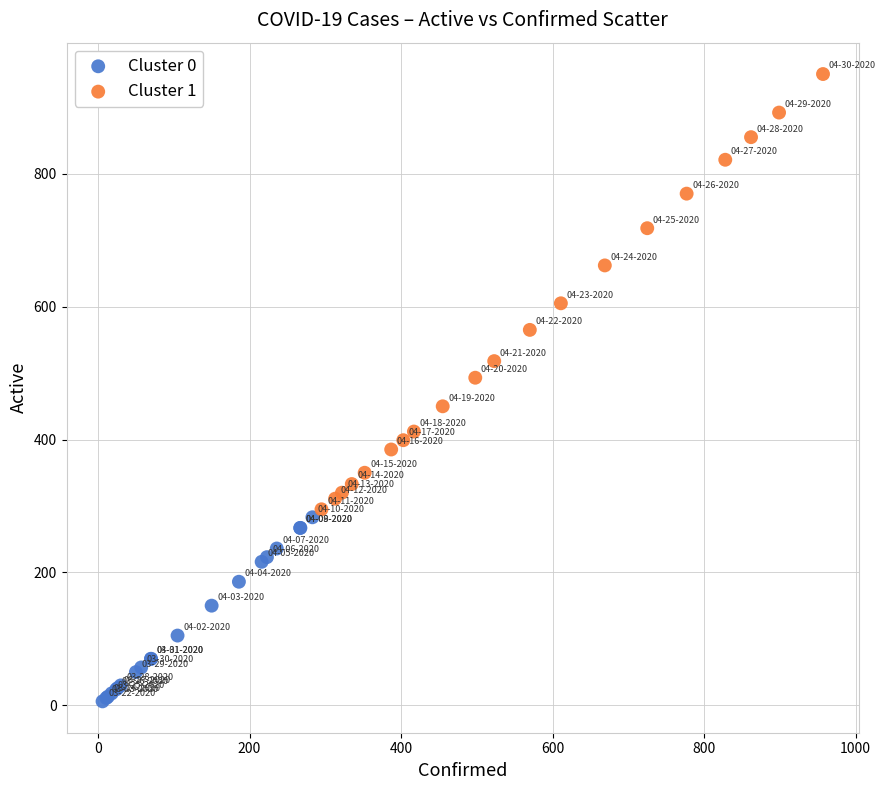

Which series has the widest spread of Y values?

Cluster 1